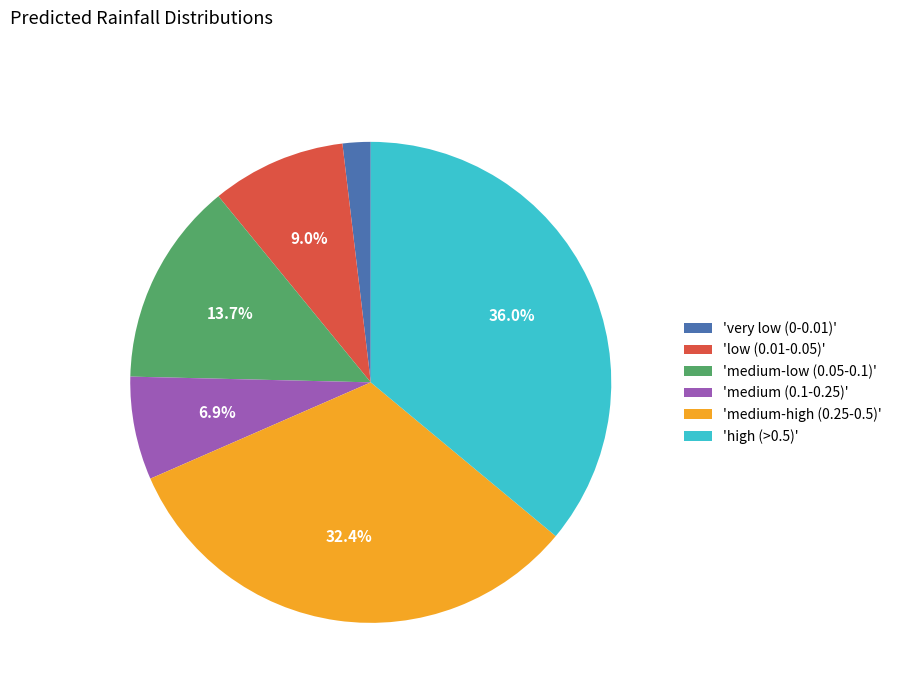

Approximately how many times larger is the value at 'low (0.01-0.05)' compared to 'medium-low (0.05-0.1)'?

0.7